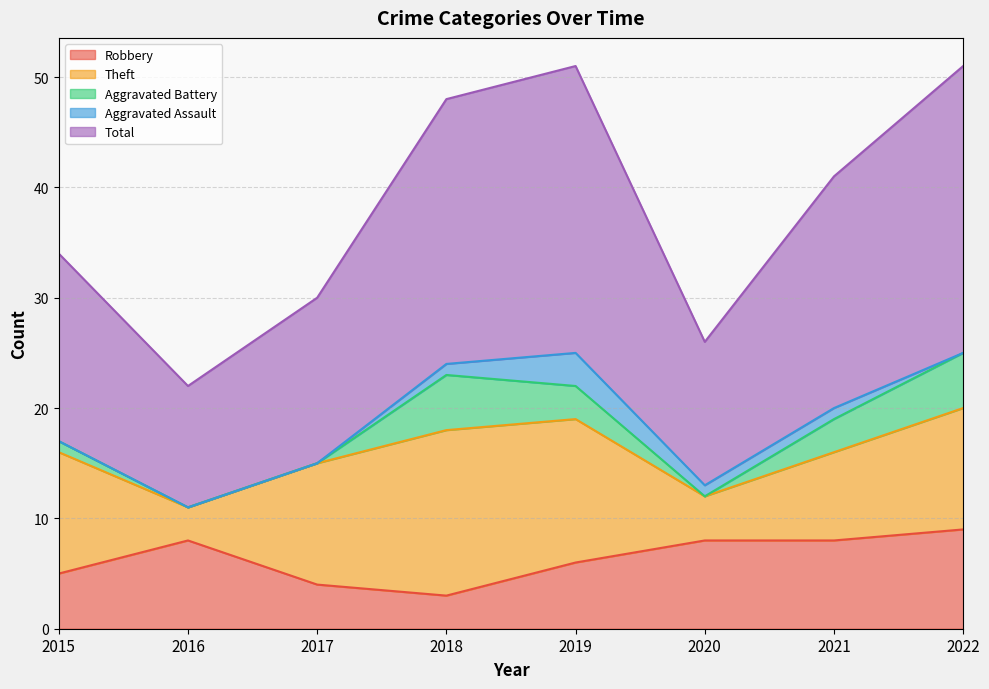

How many lines are shown in the chart?

5